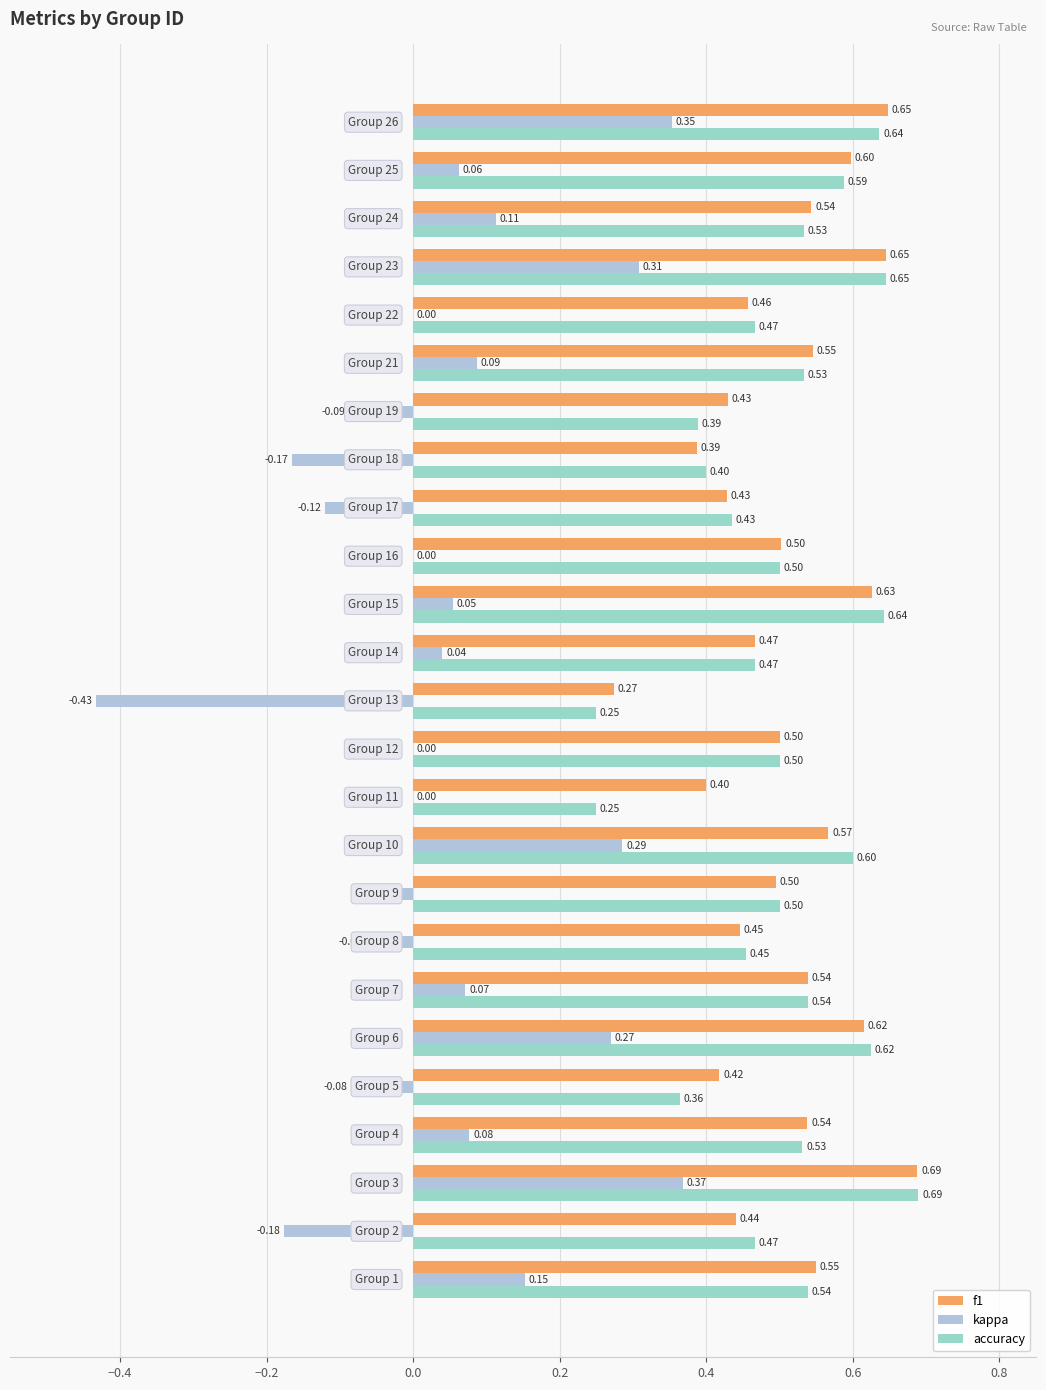

Count the number of data series in this chart.

3